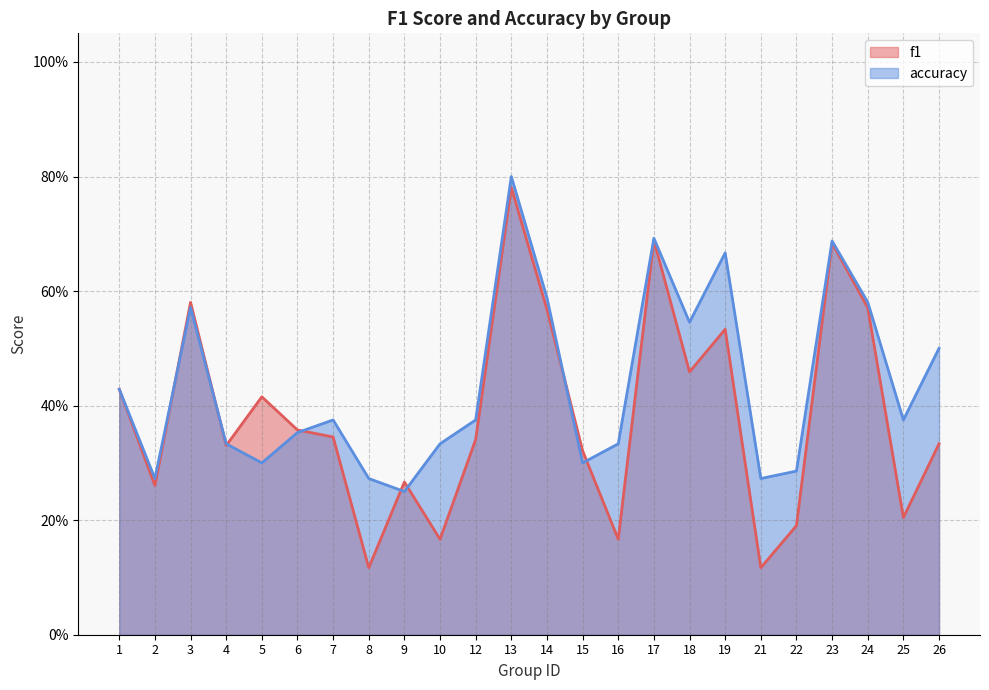

The f1 series shows 0.4 at 1. True or false?

True